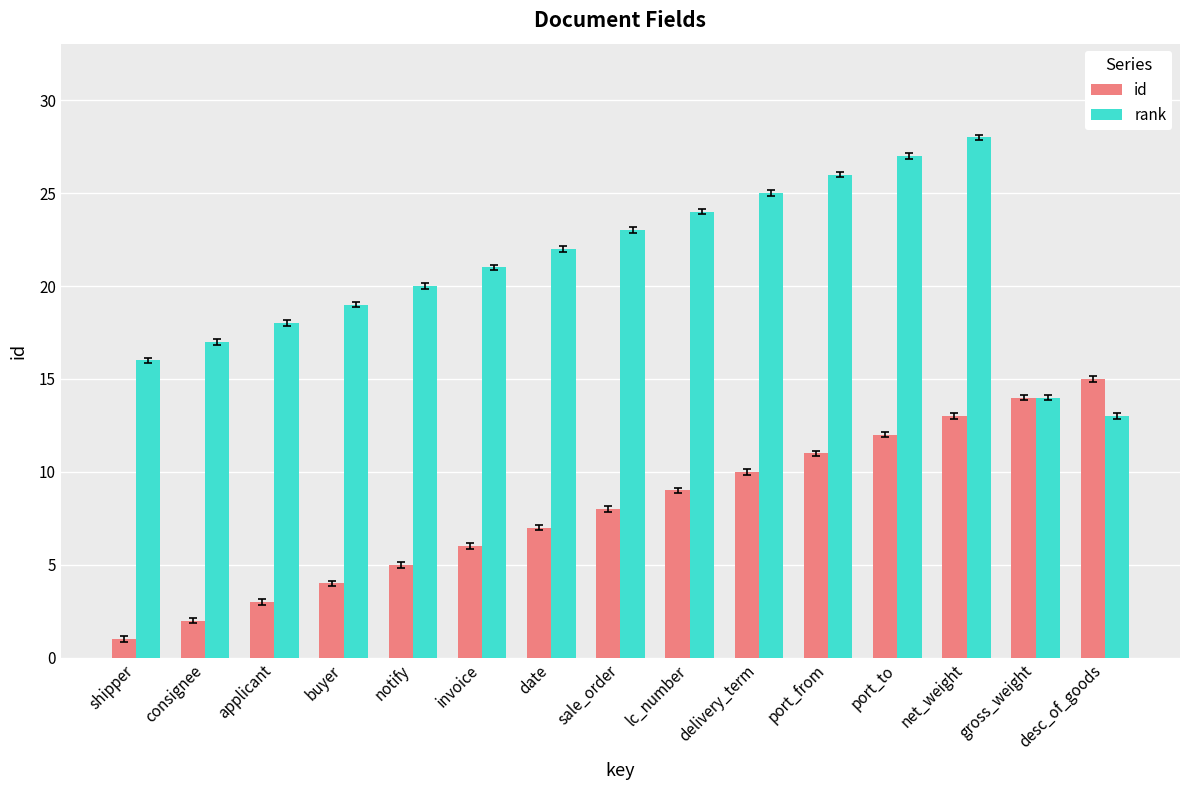

What is the spread (max minus min) of values at applicant?

15